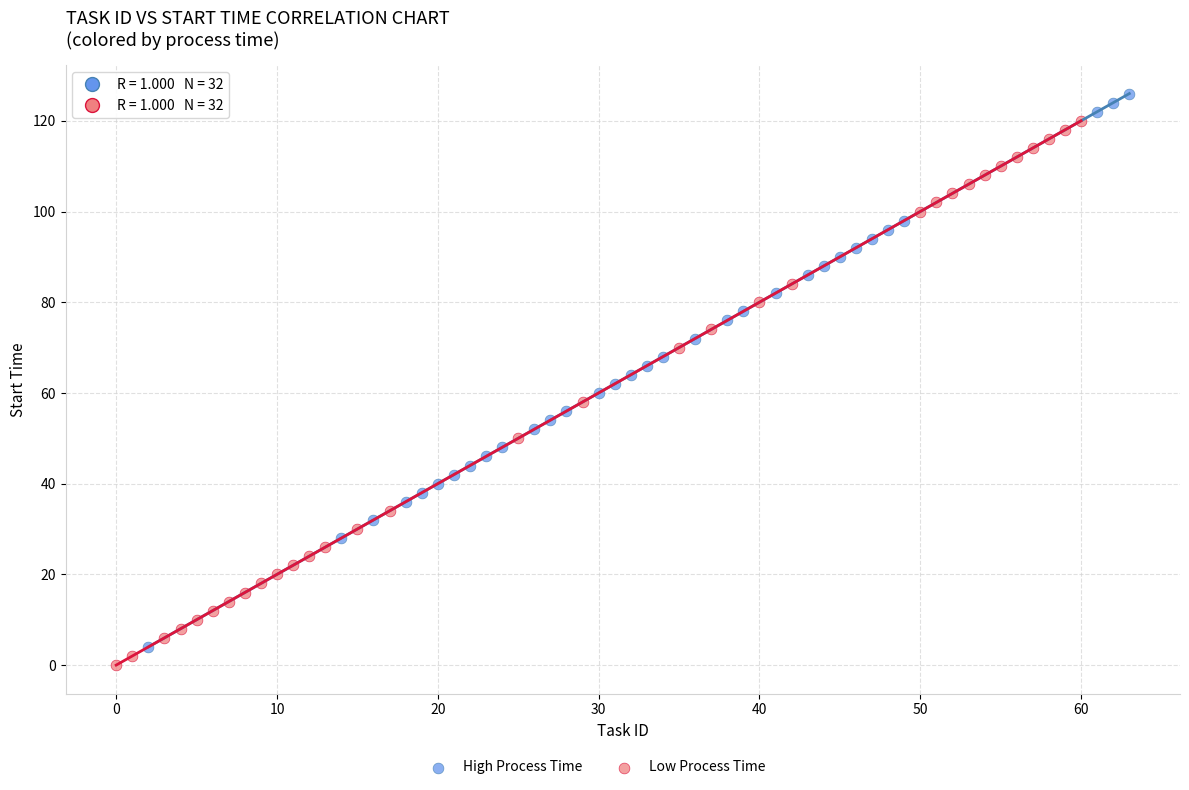

Which series contains the highest Y value?

High Process Time